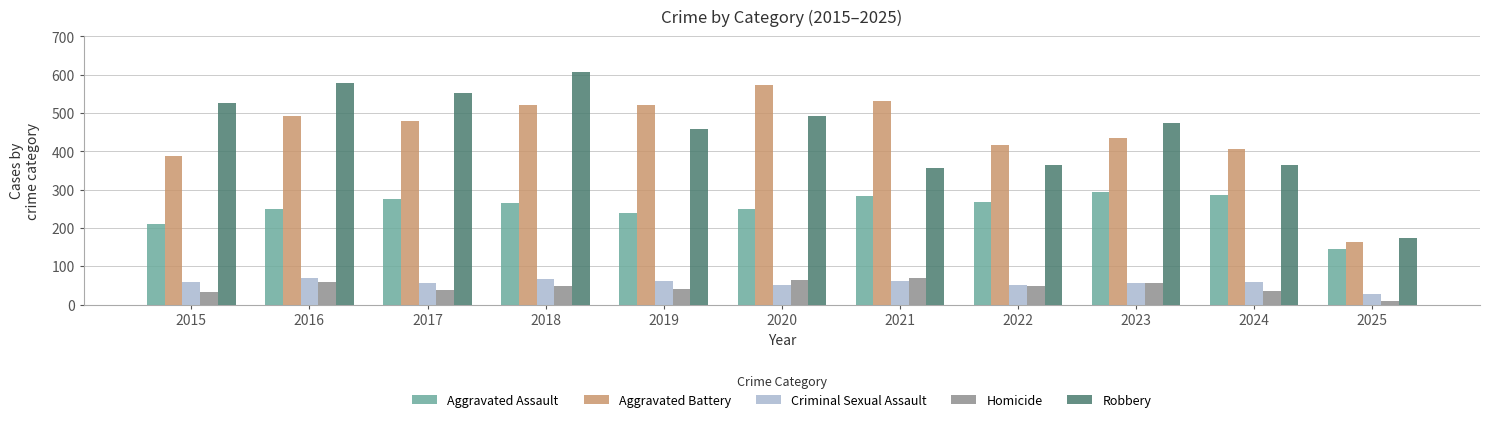

The value of Criminal Sexual Assault at 2017 is 55. True or false?

True